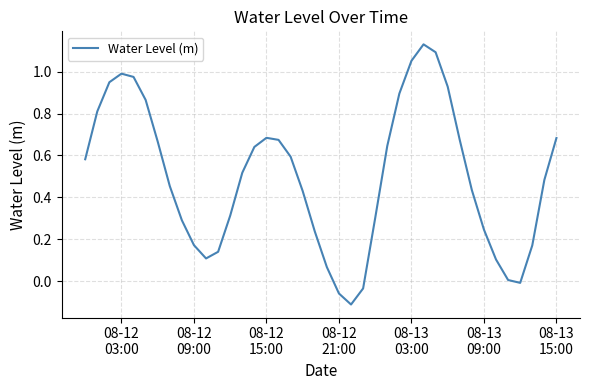

Is this an area chart (filled region under the line)?

No